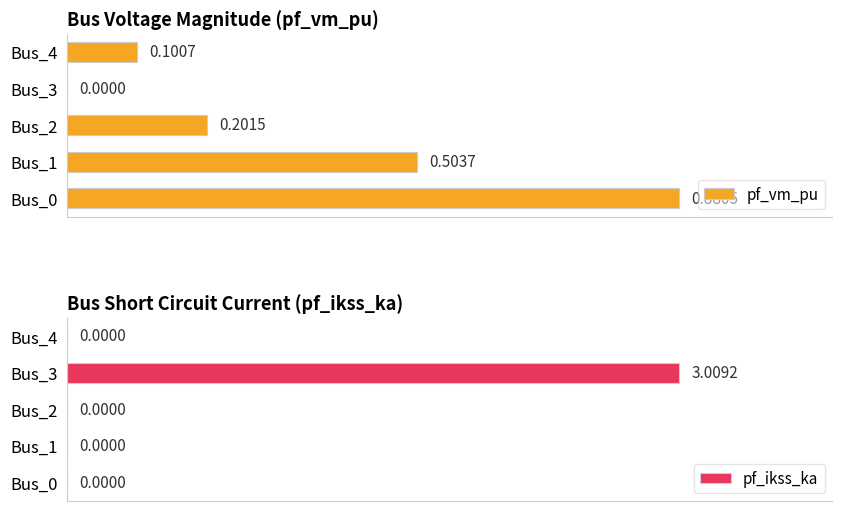

Which category has the highest value in the pf_ikss_ka series?

Bus_3